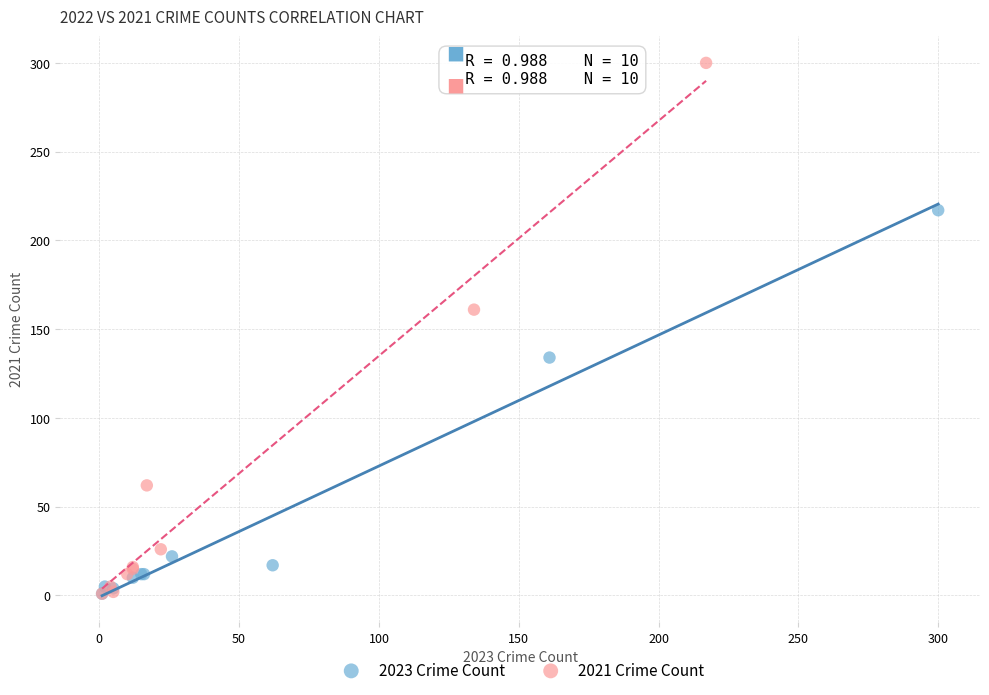

Which series has the widest spread of Y values?

2021 Crime Count